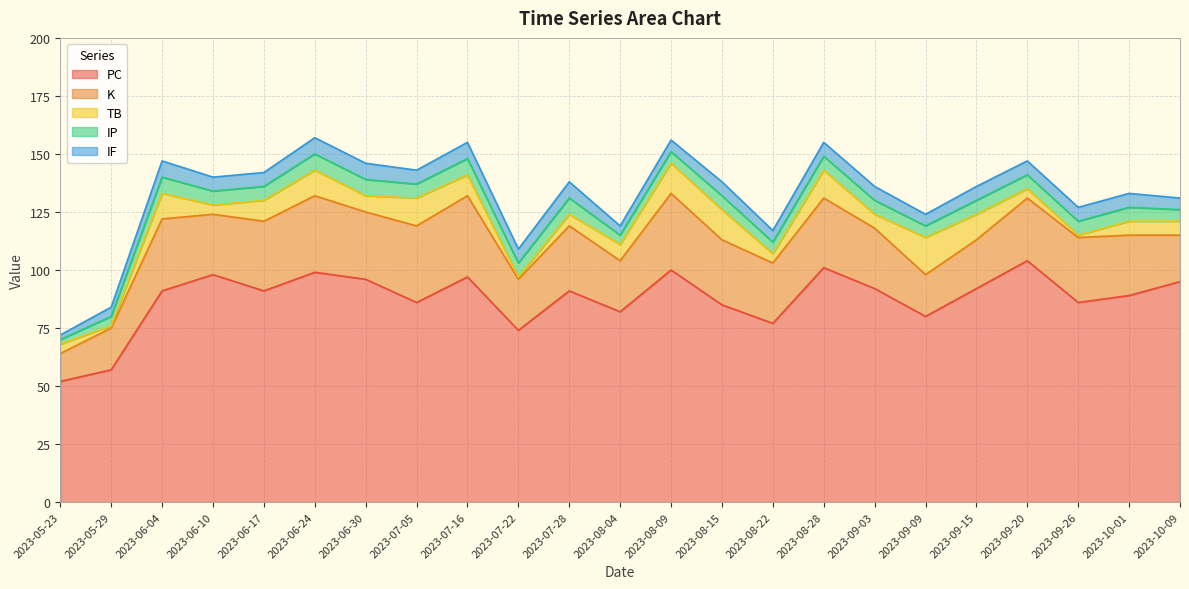

At which category does IF reach its first local peak?

2023-06-04